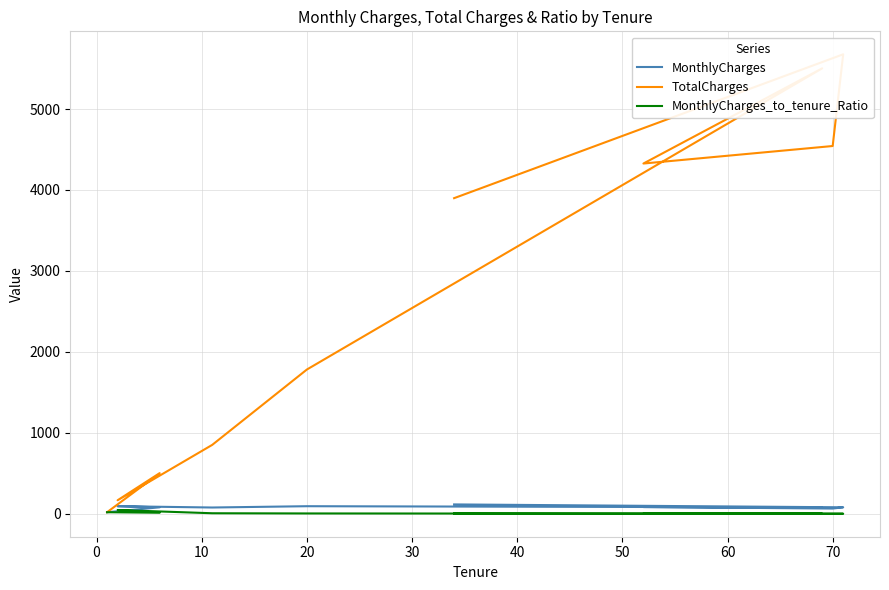

How many lines are shown in the chart?

3